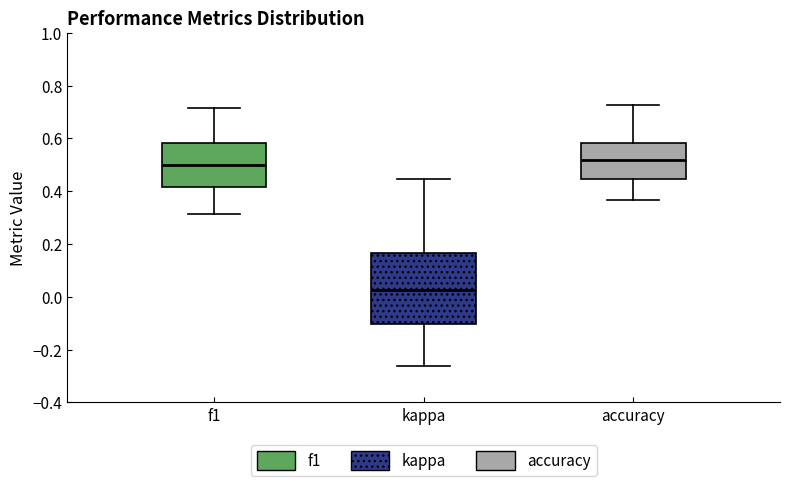

Reading left to right, transcribe this box plot: for each box, give where its median line is, the range the box spans, and where its two whiskers end, as read against the y-axis. The values are not printed on the chart, so give them approximately, as read against the axis.

f1: median 0.50, box 0.42 to 0.58, whiskers 0.32 to 0.72
kappa: median 0.02, box -0.10 to 0.16, whiskers -0.26 to 0.44
accuracy: median 0.52, box 0.44 to 0.58, whiskers 0.36 to 0.72